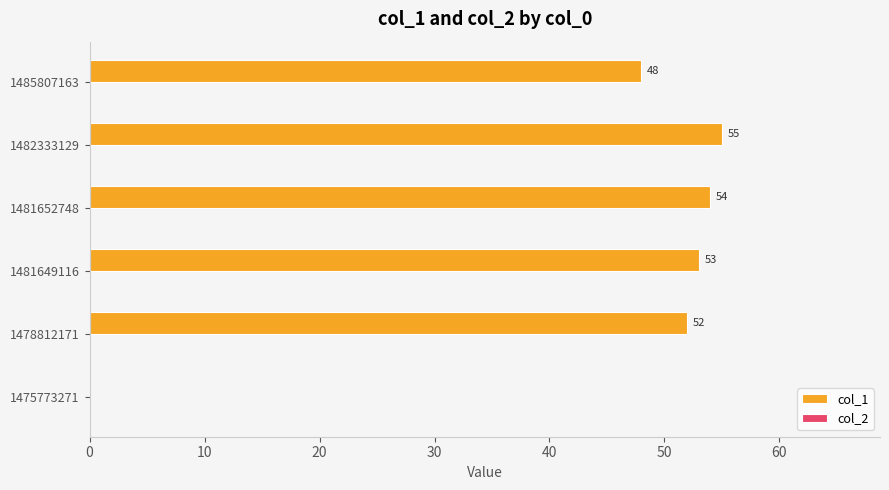

What is the sum of all values?

262